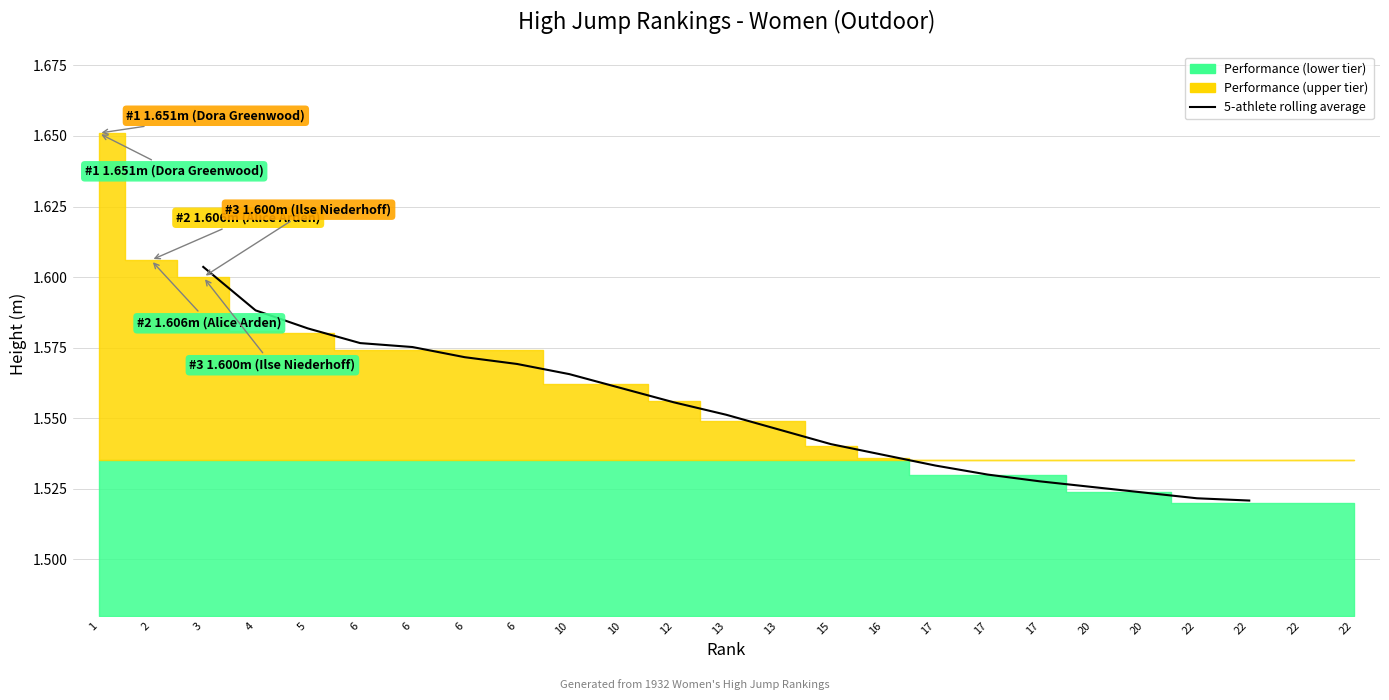

What is the approximate value at 13?

1.6